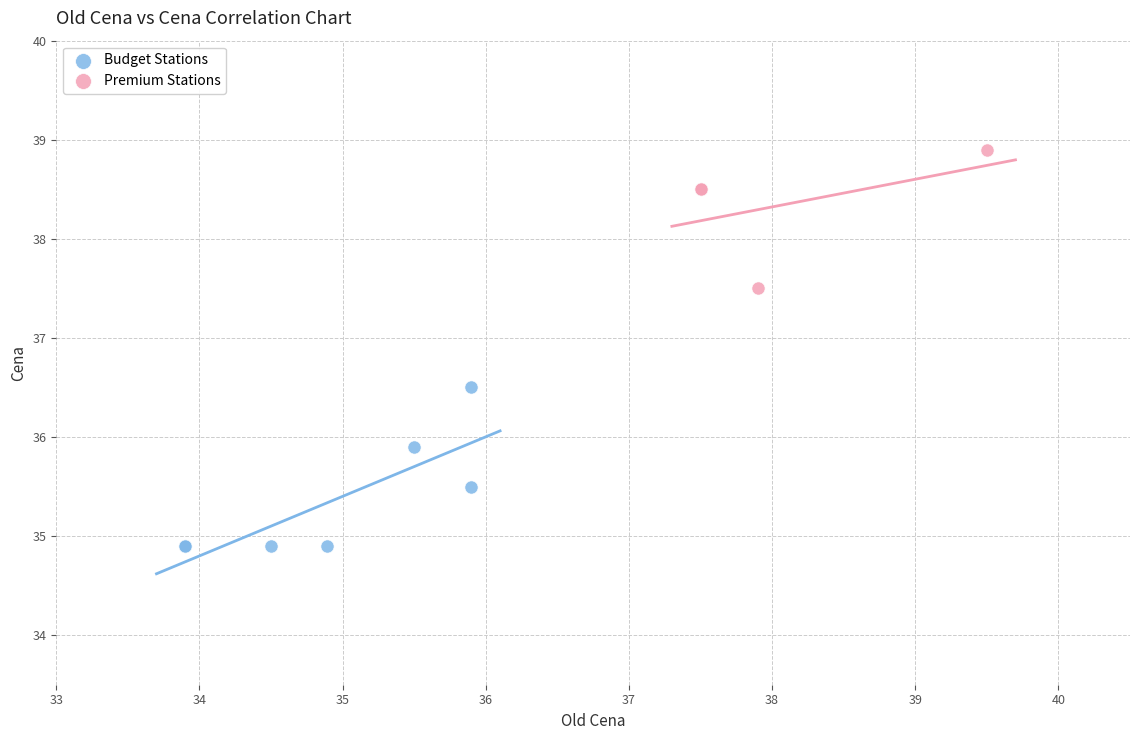

Which series contains the highest Y value?

Premium Stations